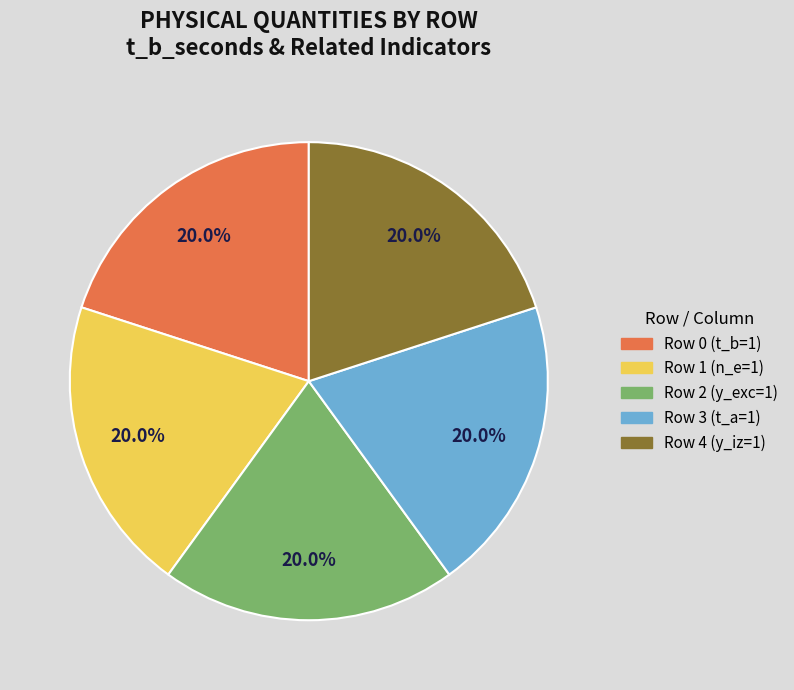

How many segments does this pie chart have?

5